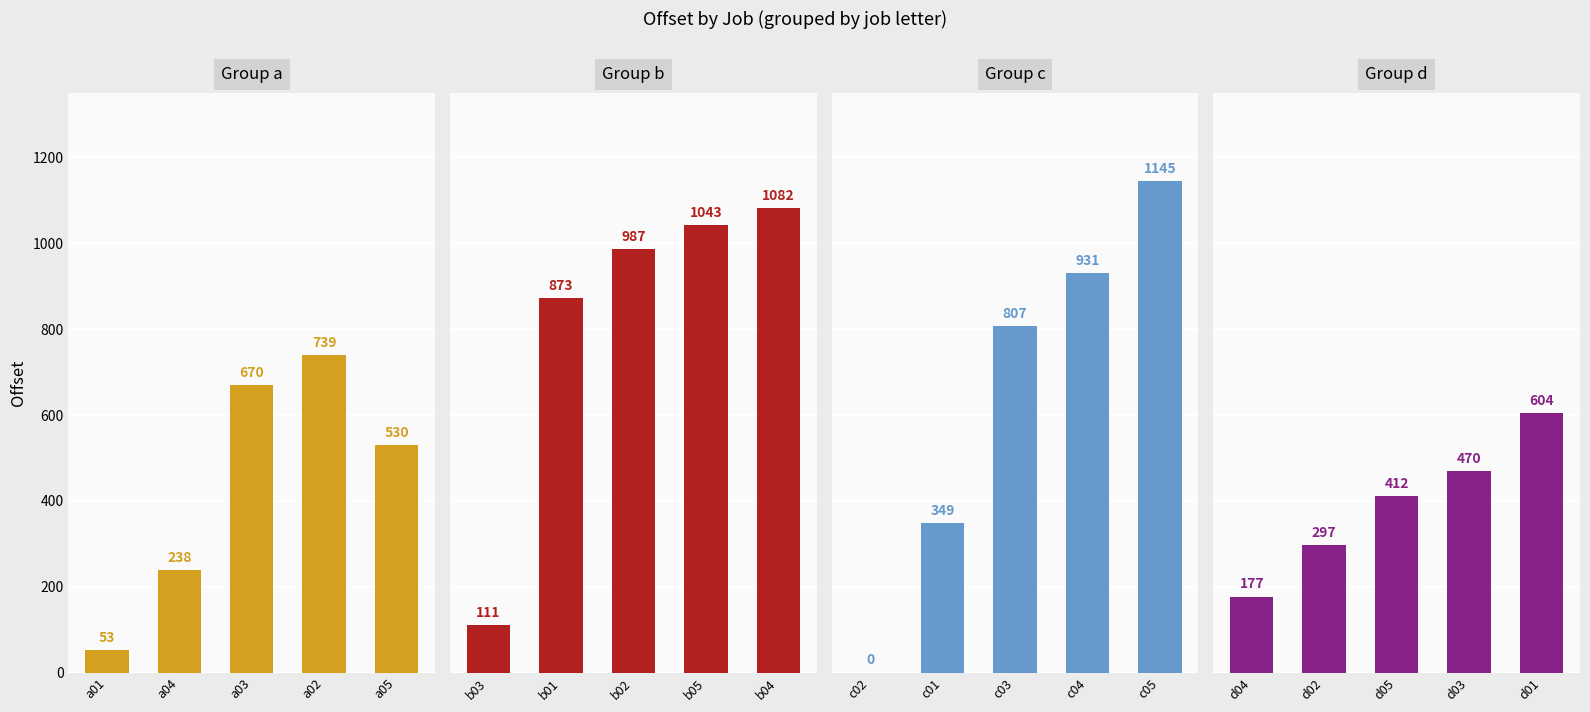

What position from the left is a01?

1